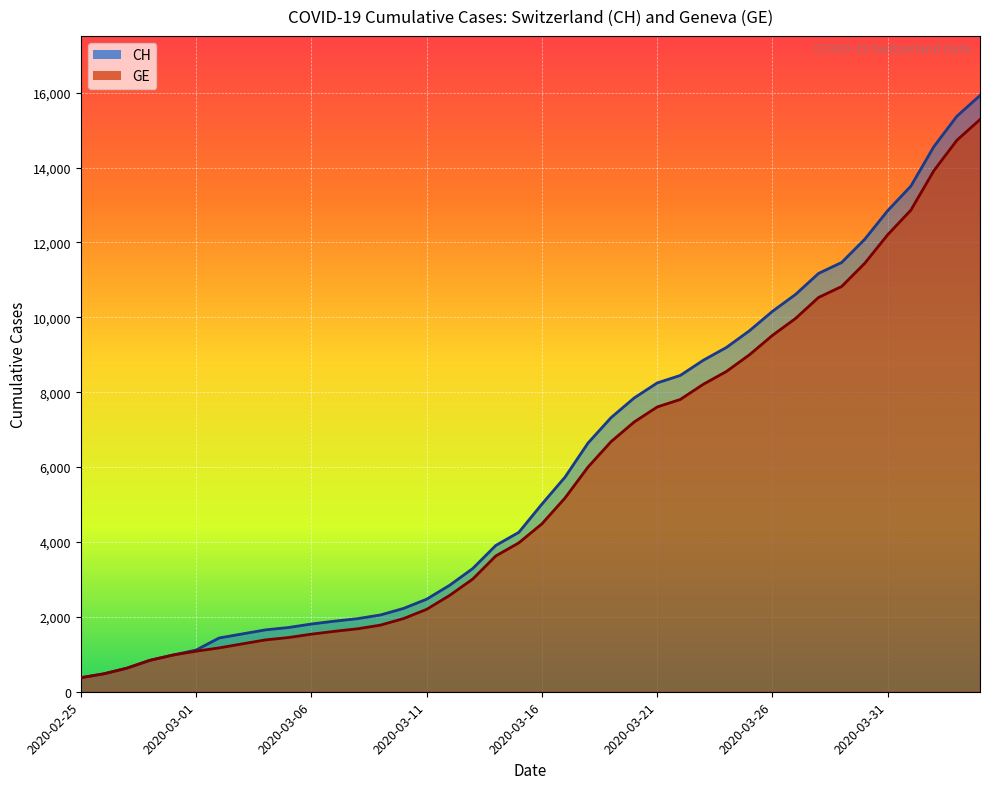

True or false: GE and CH cross at least once.

False